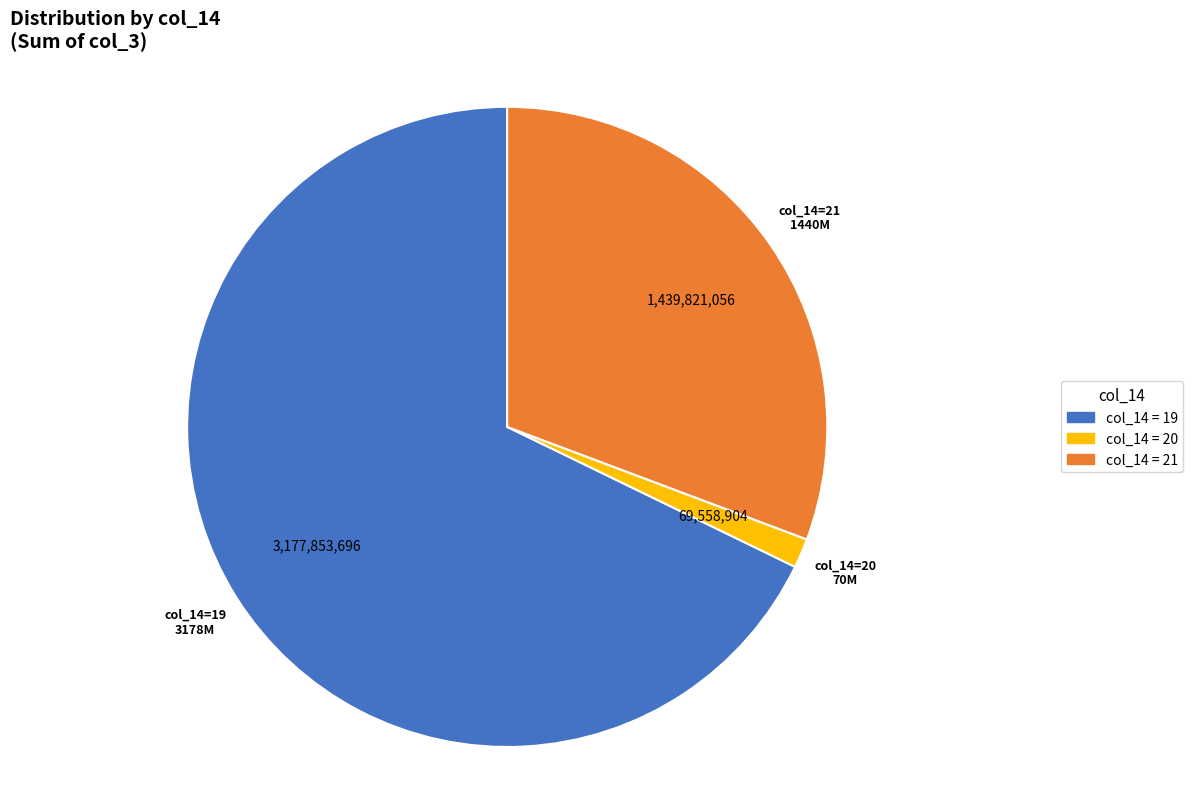

How many segments does this pie chart have?

3